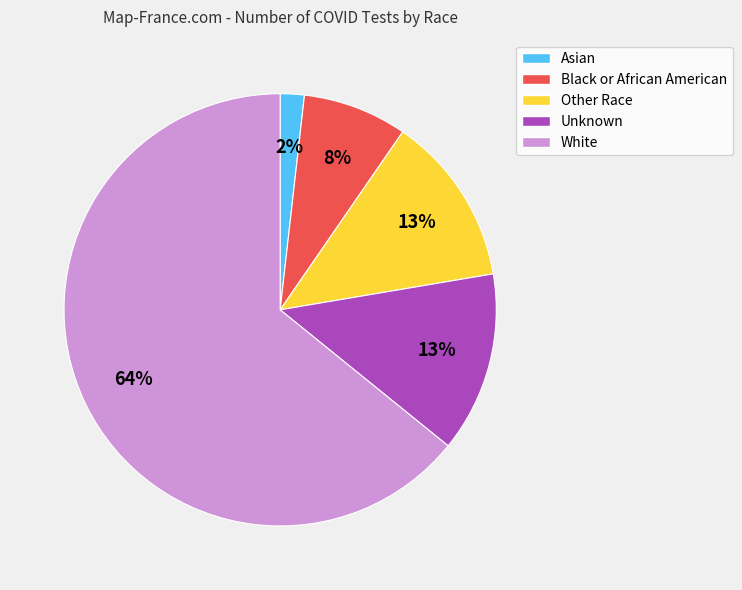

The White slice represents 69% of the pie. True or false?

False